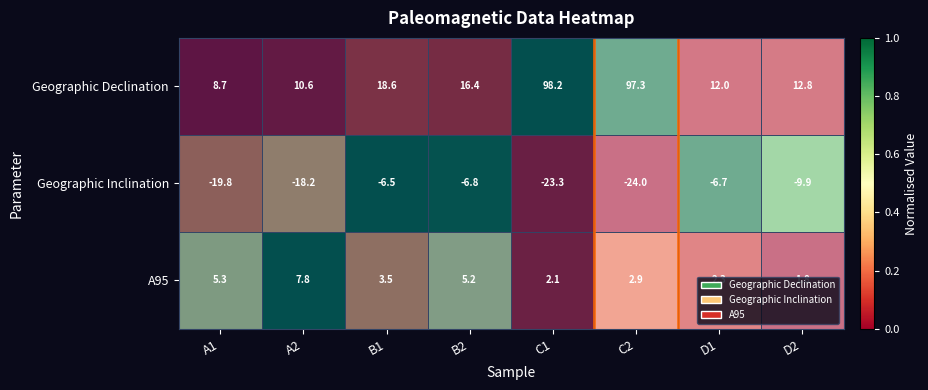

Which category has the lowest value in the Geographic Declination series?

A1